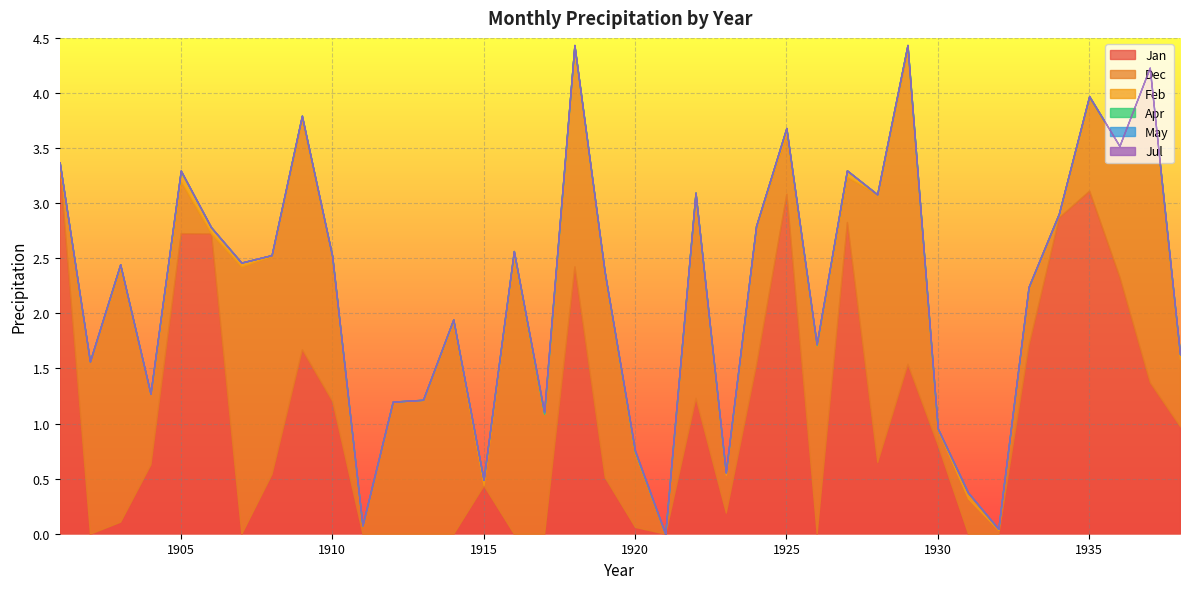

The value of Feb at 1920 is 0.0. True or false?

True